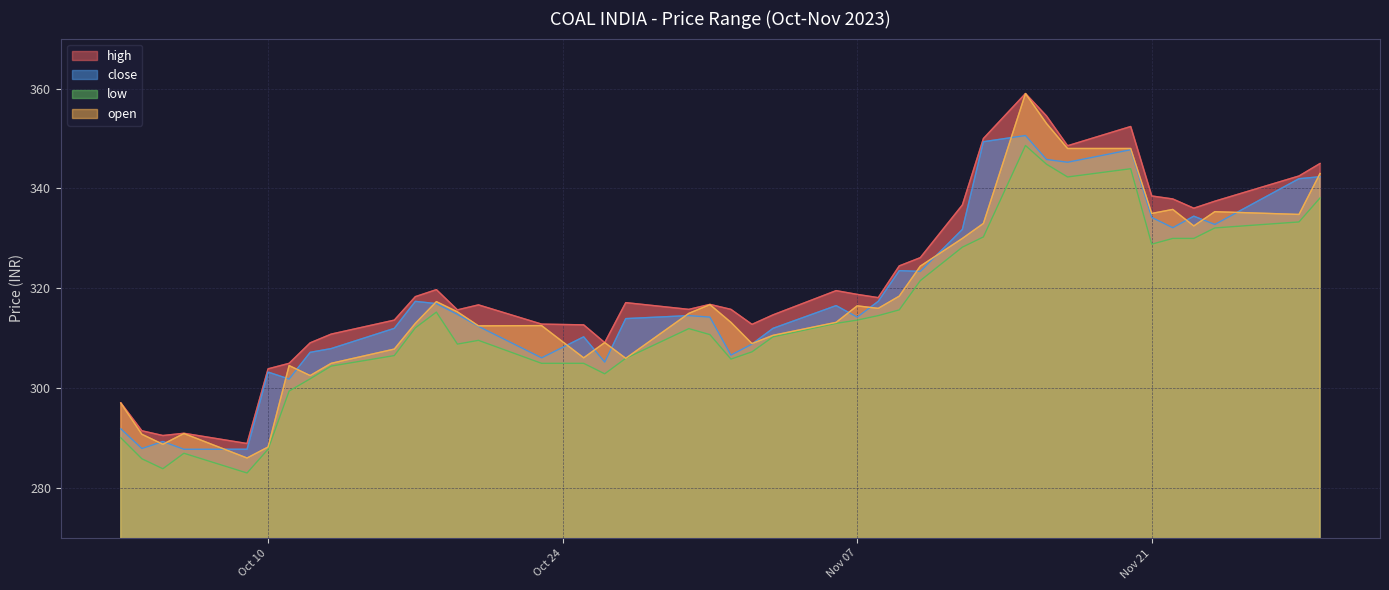

How many interior local valleys does the high series have?

9